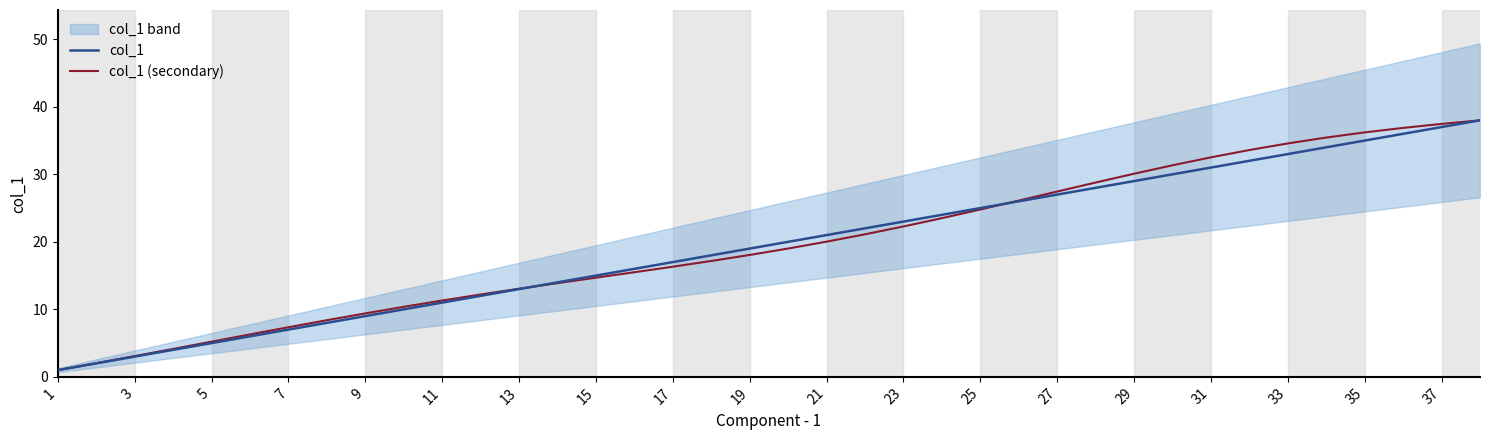

What are all the series names shown in the legend?

col_1, col_1 (secondary)